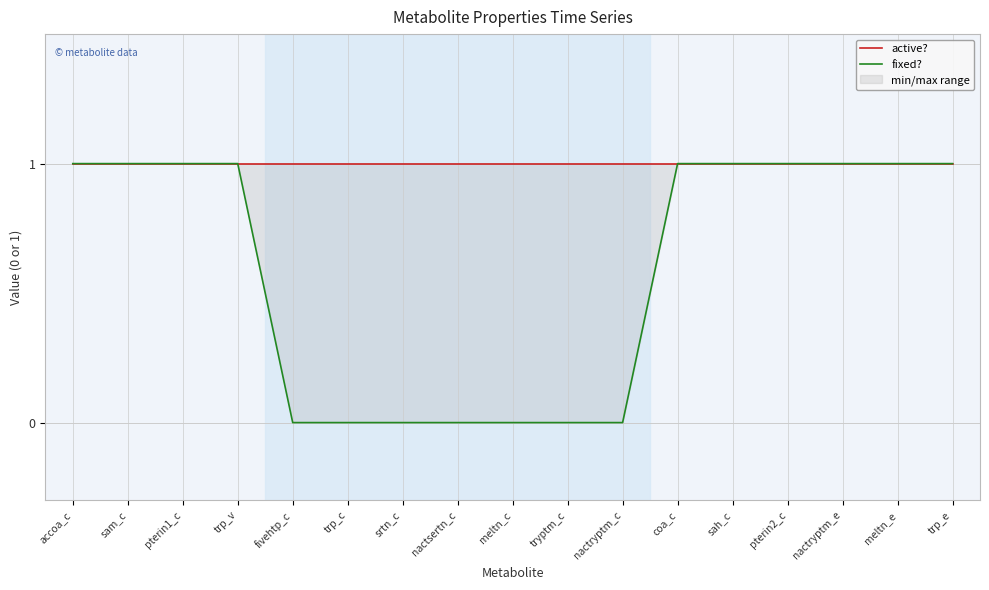

True or false: fixed? and active? cross at least once.

False